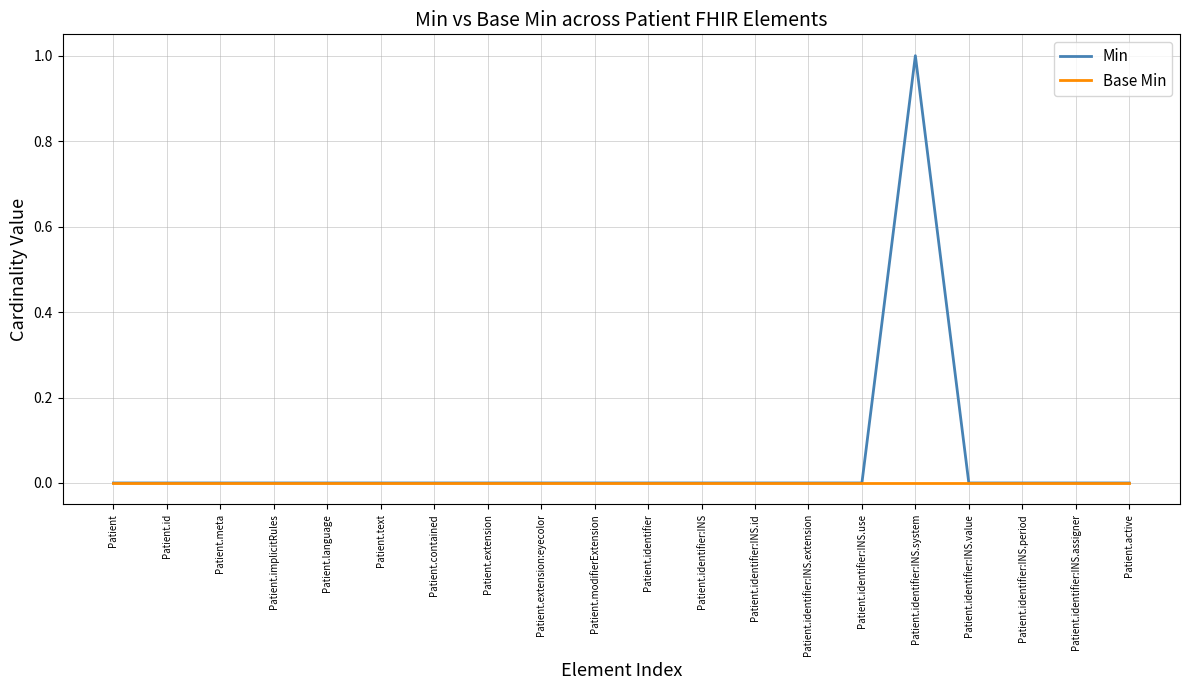

Is it true that Base Min equals 0 at Patient.id?

True